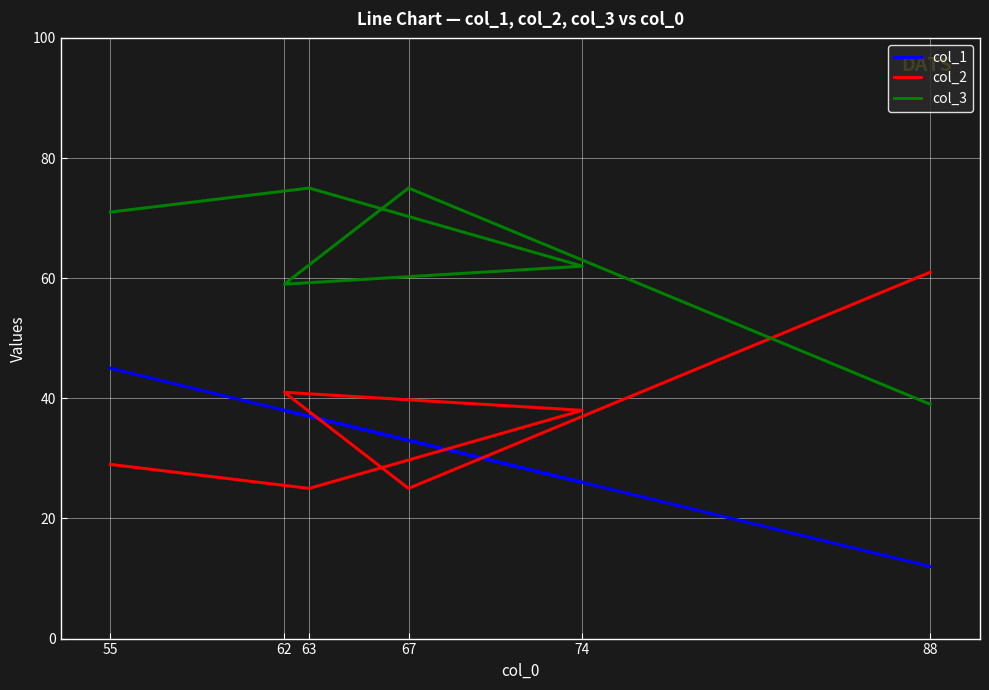

At which category is the sum across all series the highest?

55